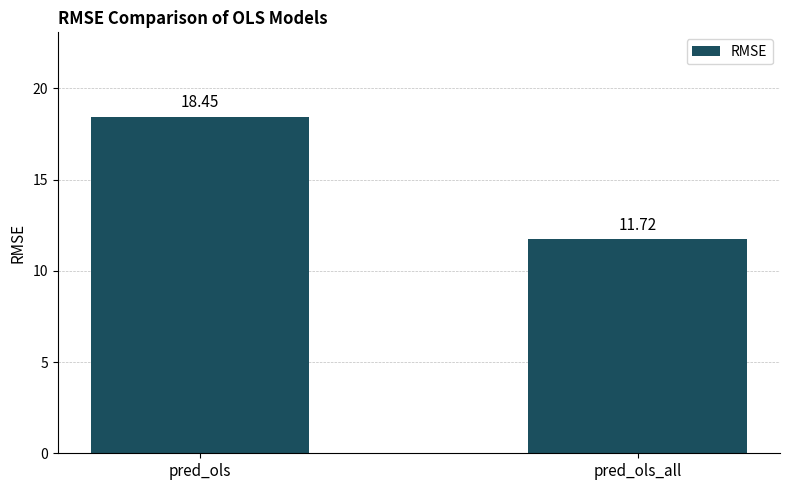

What is the approximate value at pred_ols?

18.5